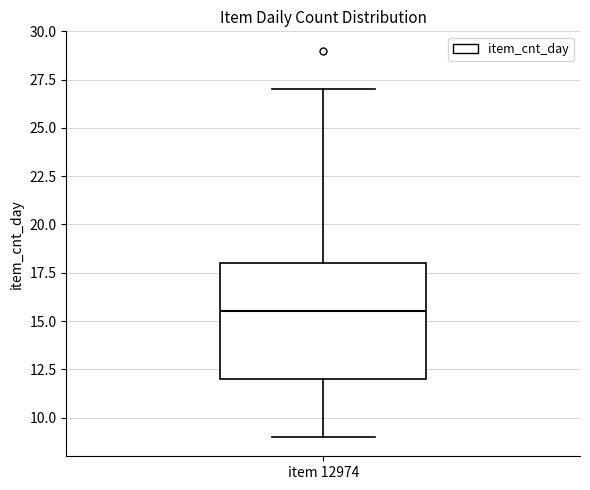

Where is the lower edge of the box for item 12974 on the y-axis? The values are not printed on the chart, so give them approximately, as read against the axis.

12.0